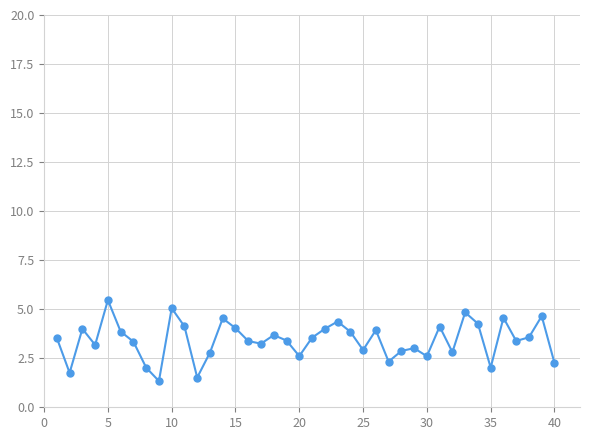

What is the maximum value shown in the chart?

5.5